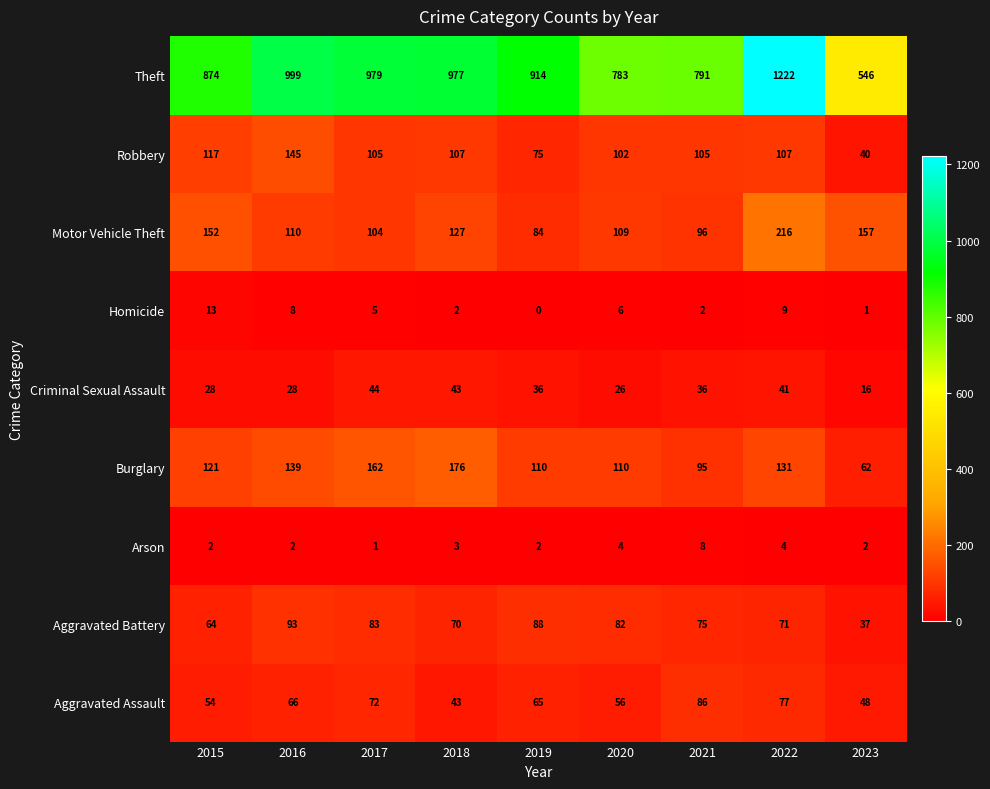

The Aggravated Assault series shows 18 at 2019. True or false?

False